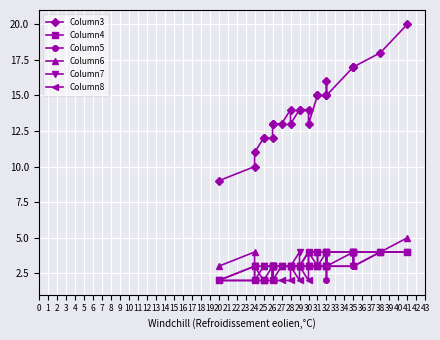

What is the sum of the Column3 values at 13 and 17?

29